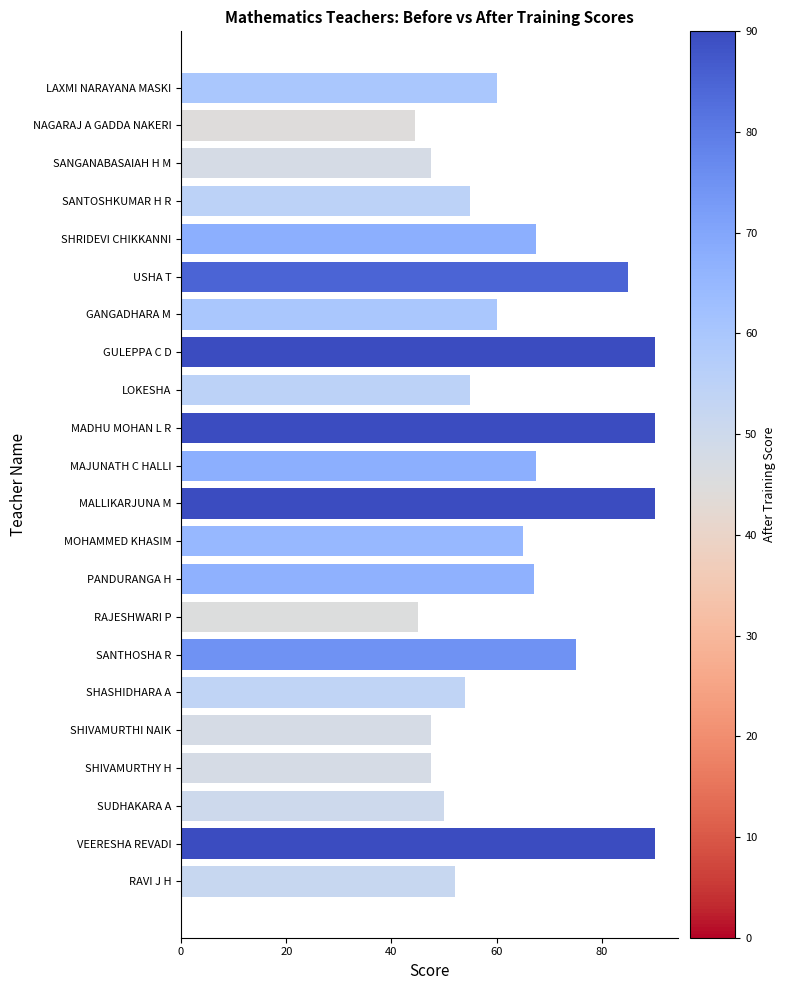

Reading top to bottom, transcribe all the data shown in this chart.

60.0	44.5	47.5	55.0	67.5	85.0	60.0	90.0	55.0	90.0	67.5	90.0	65.0	67.0	45.0	75.0	54.0	47.5	47.5	50.0	90.0	52.0